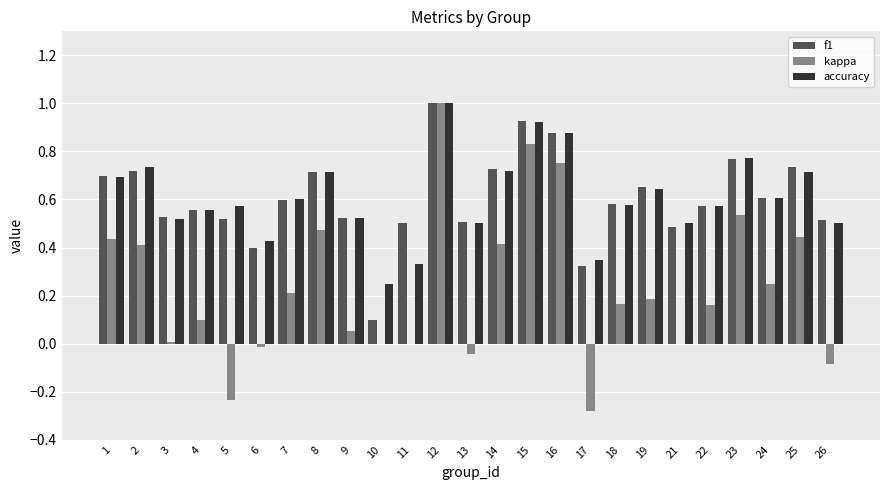

At which category is the sum across all series the highest?

12